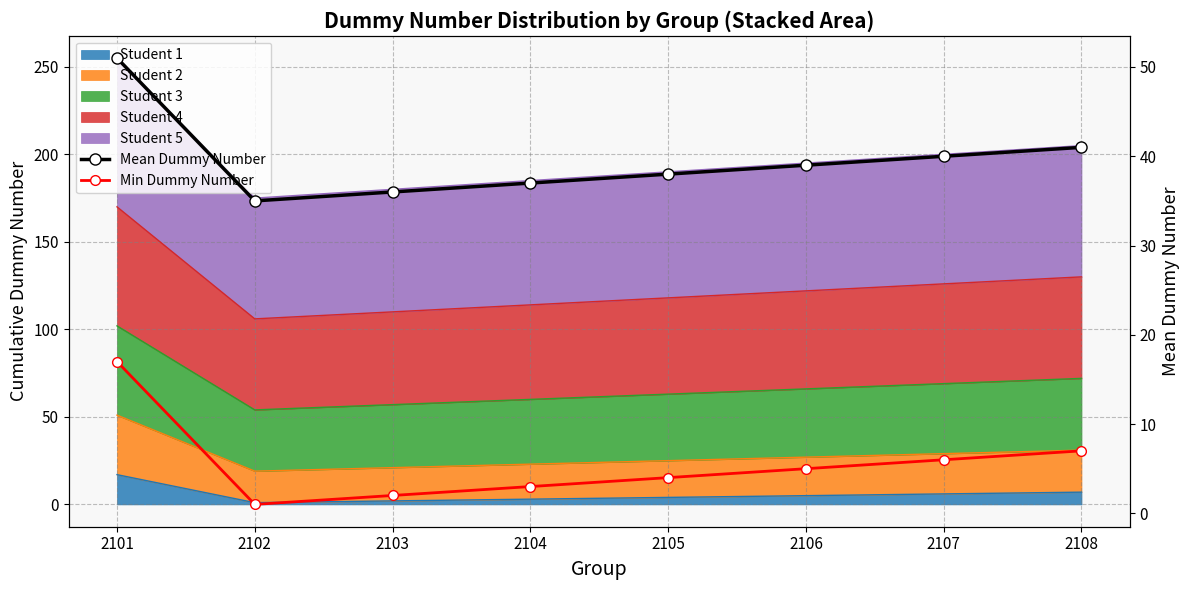

Which series has the widest spread of values?

Mean Dummy Number